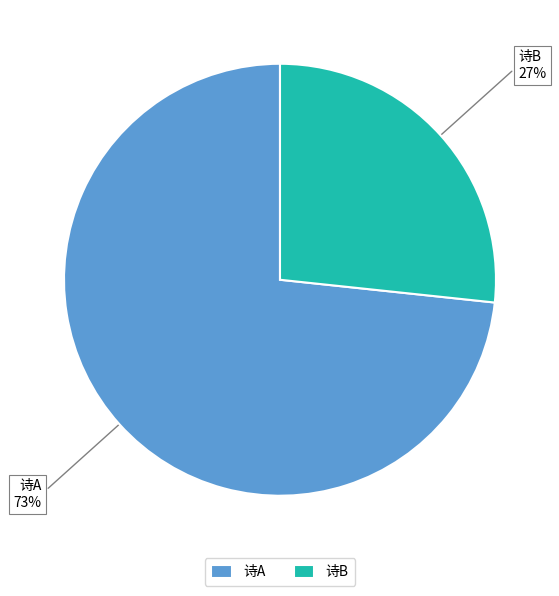

What is the ratio of the value at 诗B to the value at 诗A?

0.4